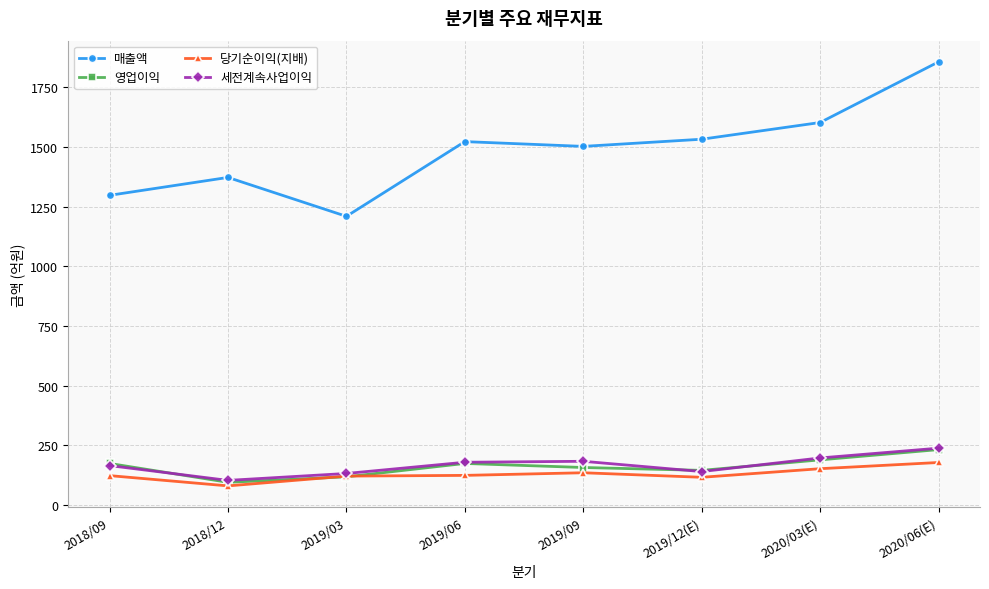

How many categories are shown in the chart?

8